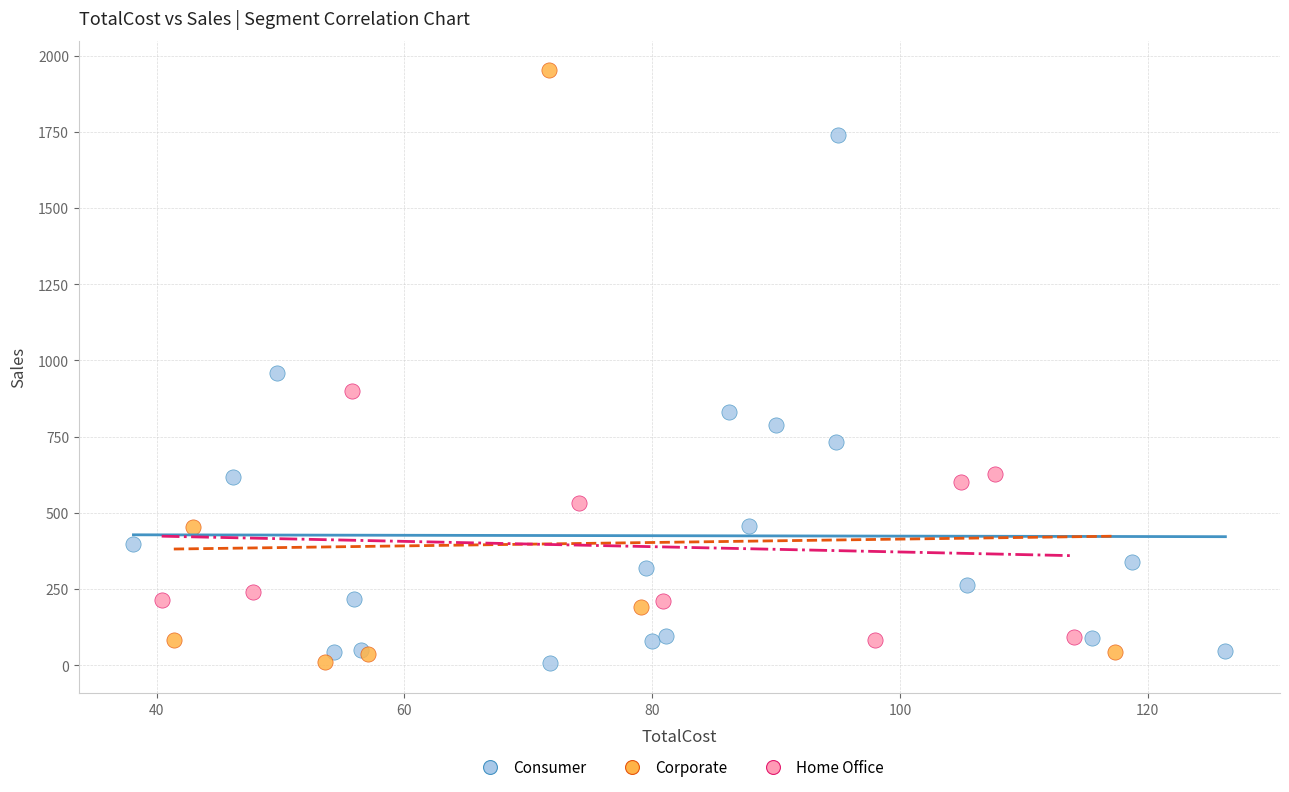

Which series has the widest spread of Y values?

Corporate